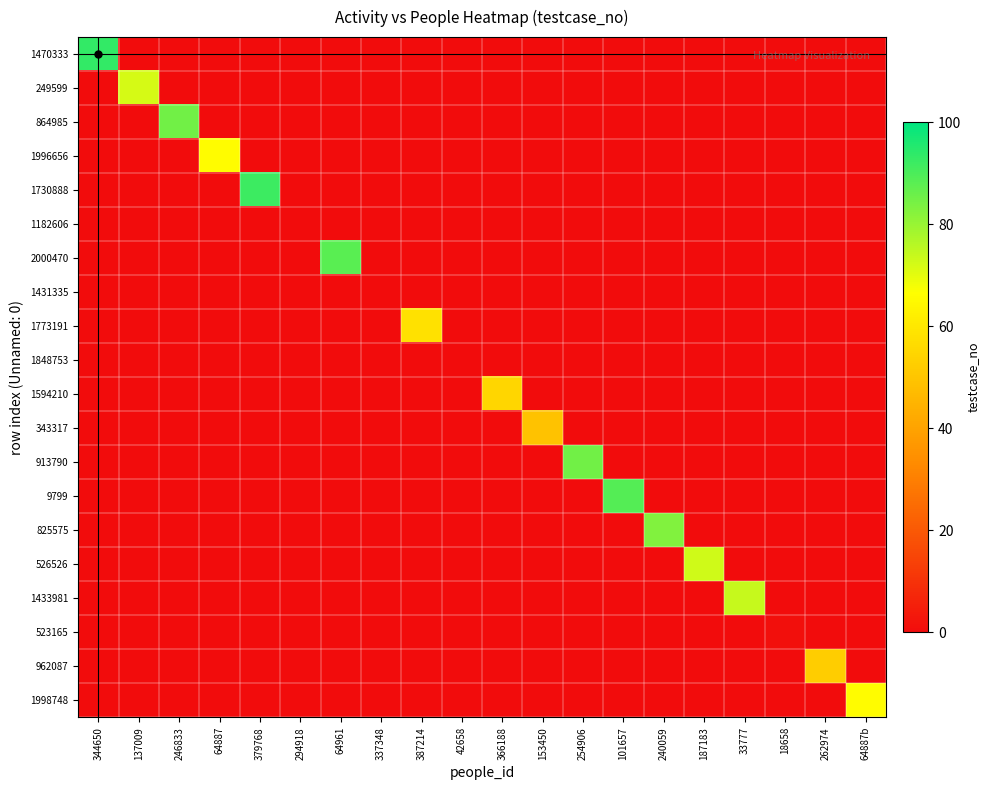

Count the number of data series in this chart.

20